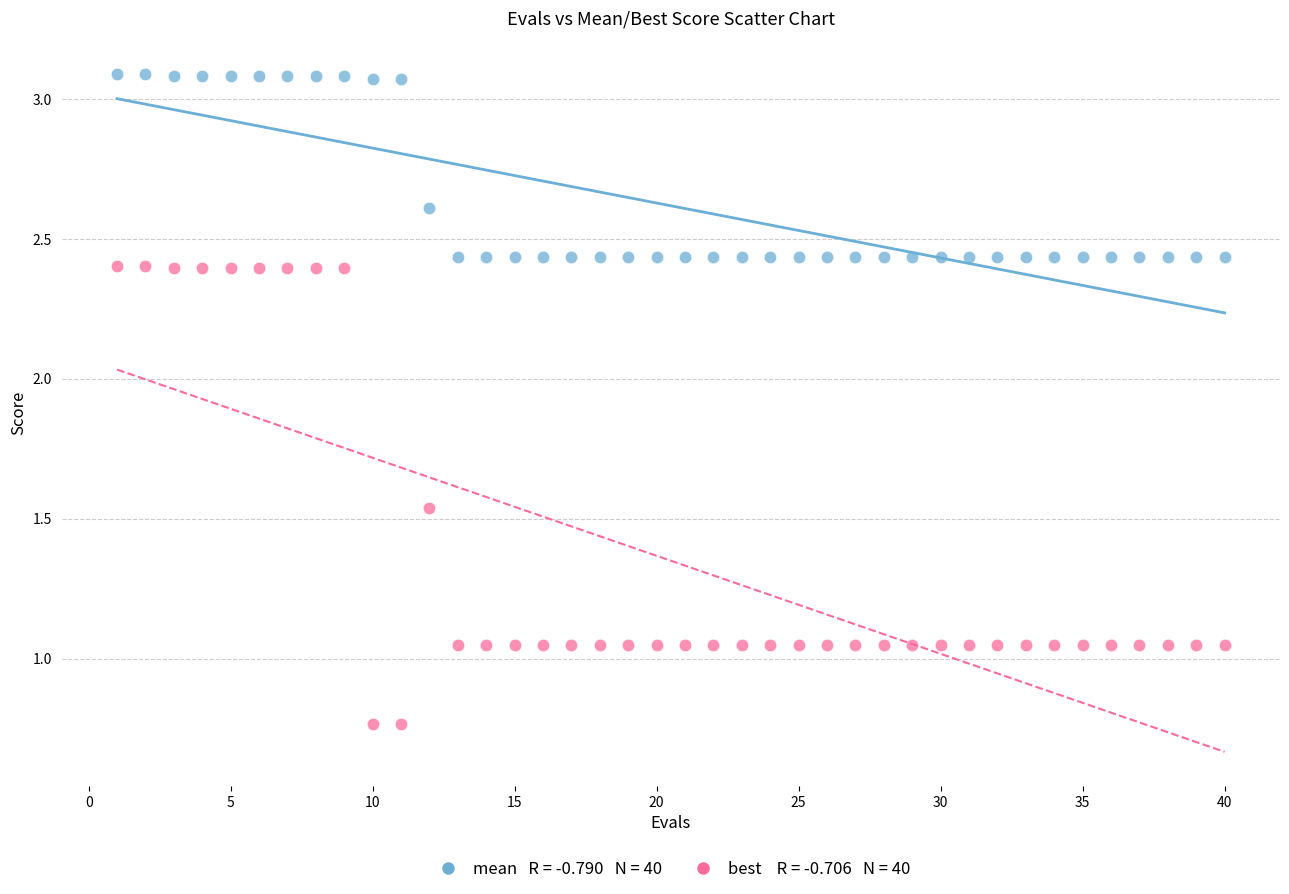

Across all data points, what is the range of X values (max minus min)?

39.0